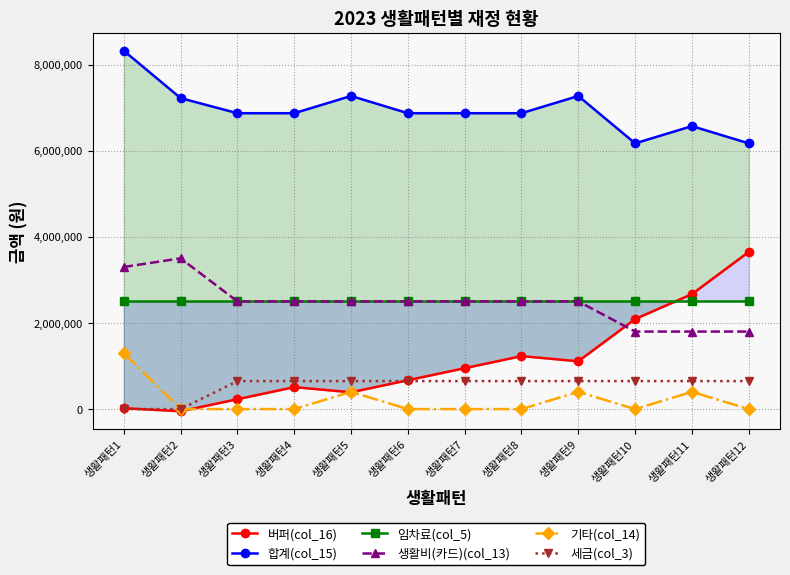

Rank the series at 생활패턴12 from highest to lowest value.

합계(col_15), 버퍼(col_16), 임차료(col_5), 생활비(카드)(col_13), 세금(col_3), 기타(col_14)